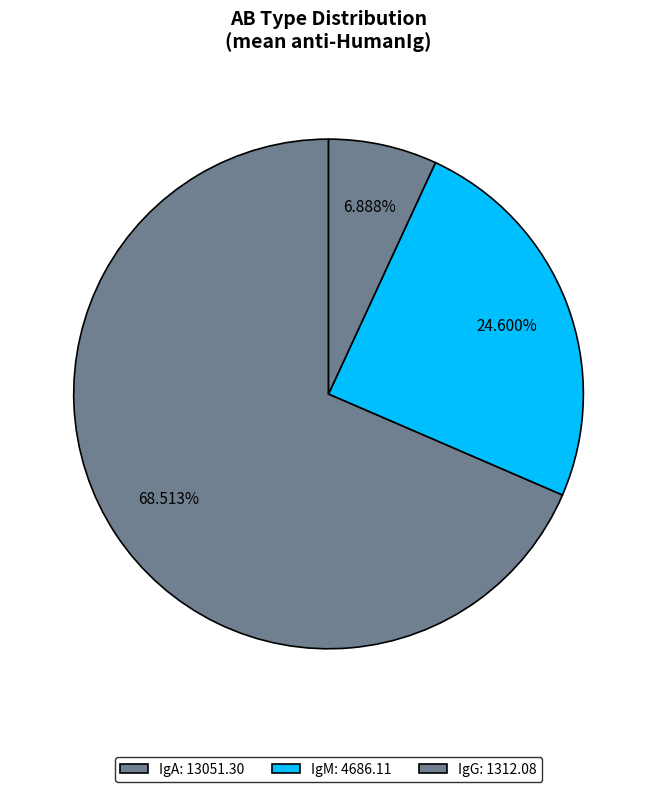

Is the sum of IgG and IgA greater than half?

Yes